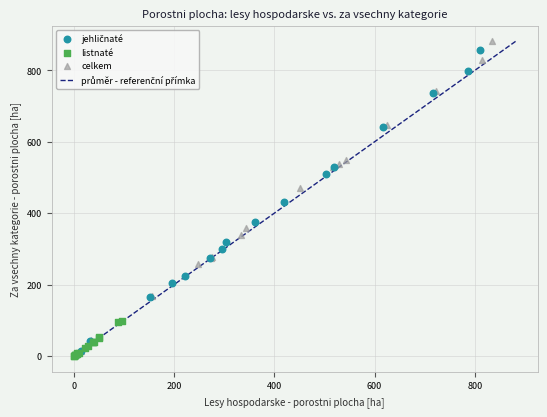

Which series contains the highest Y value?

celkem